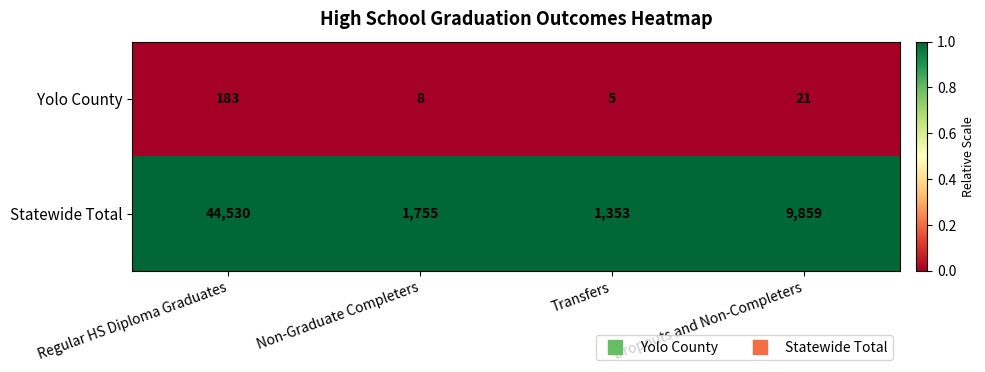

Reading left to right, list all the values displayed in this chart.

Yolo County: Regular HS Diploma Graduates=183	Non-Graduate Completers=8	Transfers=5	Dropouts and Non-Completers=21
Statewide Total: Regular HS Diploma Graduates=44530	Non-Graduate Completers=1755	Transfers=1353	Dropouts and Non-Completers=9859